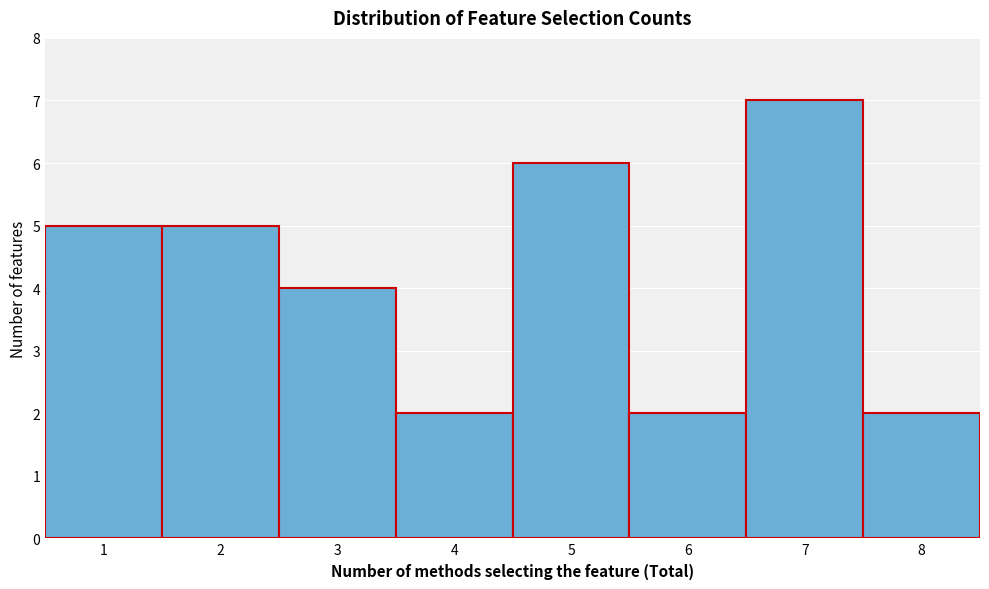

Over which range of the x-axis is the bar tallest?

6.5 to 7.5